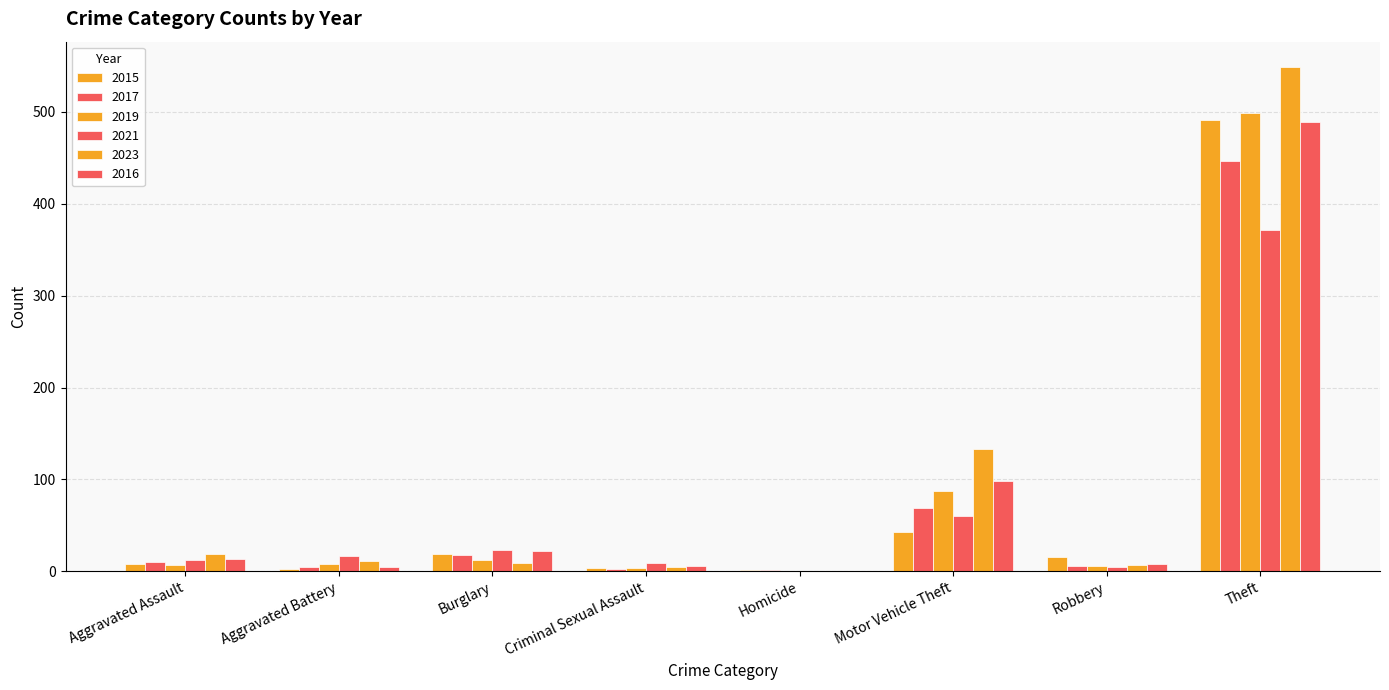

Reading right to left, extract all data points from this chart.

2015: 491	15	43	1	4	19	3	8
2017: 447	6	69	1	2	18	5	10
2019: 499	6	87	0	4	12	8	7
2021: 371	5	60	0	9	23	17	12
2023: 549	7	133	0	5	9	11	19
2016: 489	8	98	0	6	22	5	13